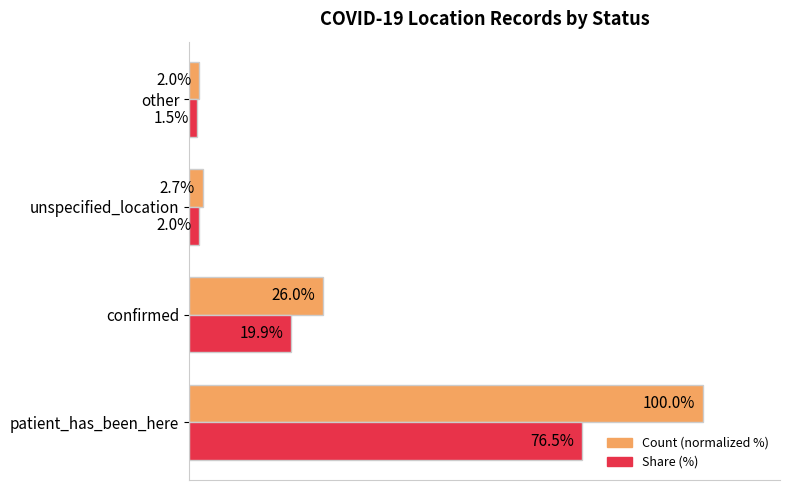

Which category has the highest value across all series?

patient_has_been_here